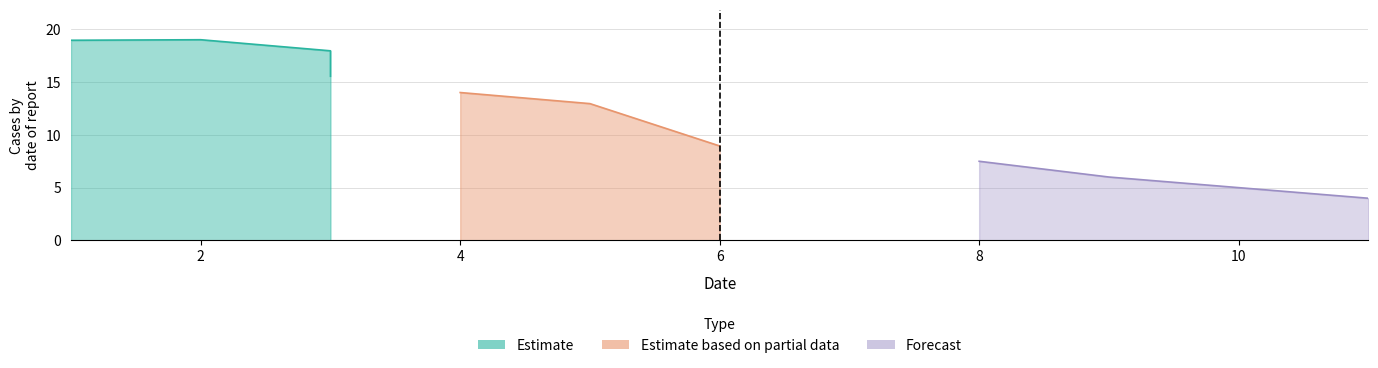

How many values are below 14?

5